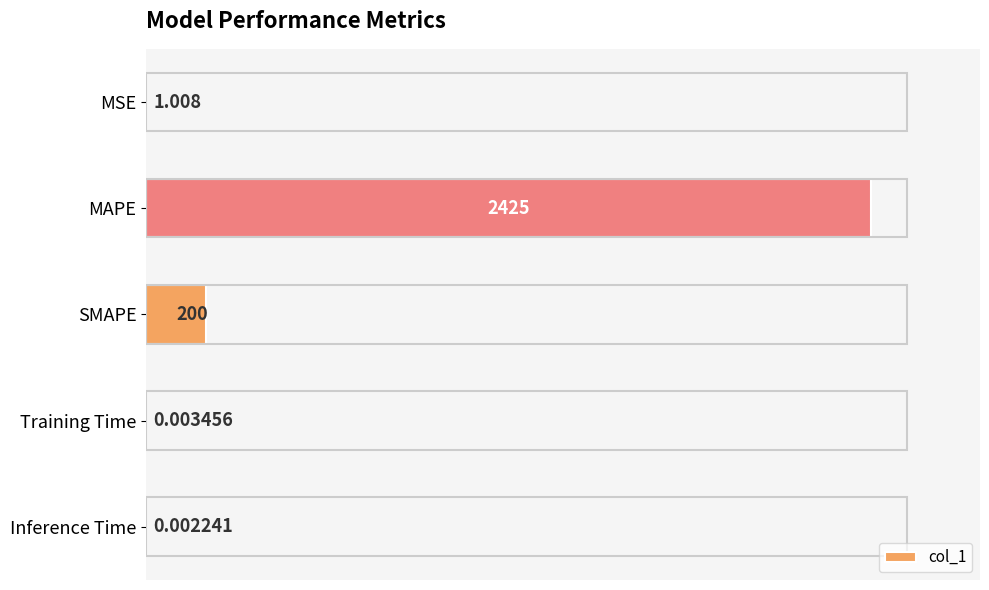

Which has a higher value, Inference Time or SMAPE?

SMAPE